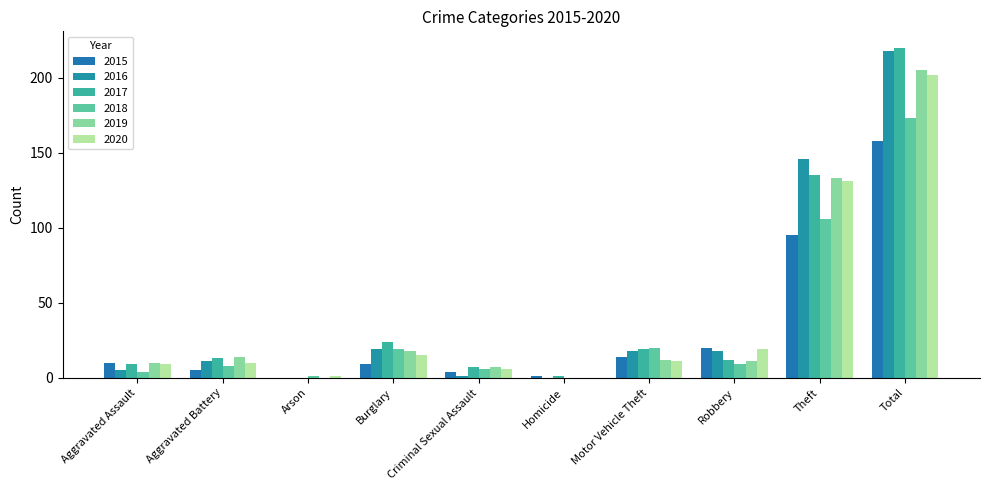

Count the number of categories in the chart.

10